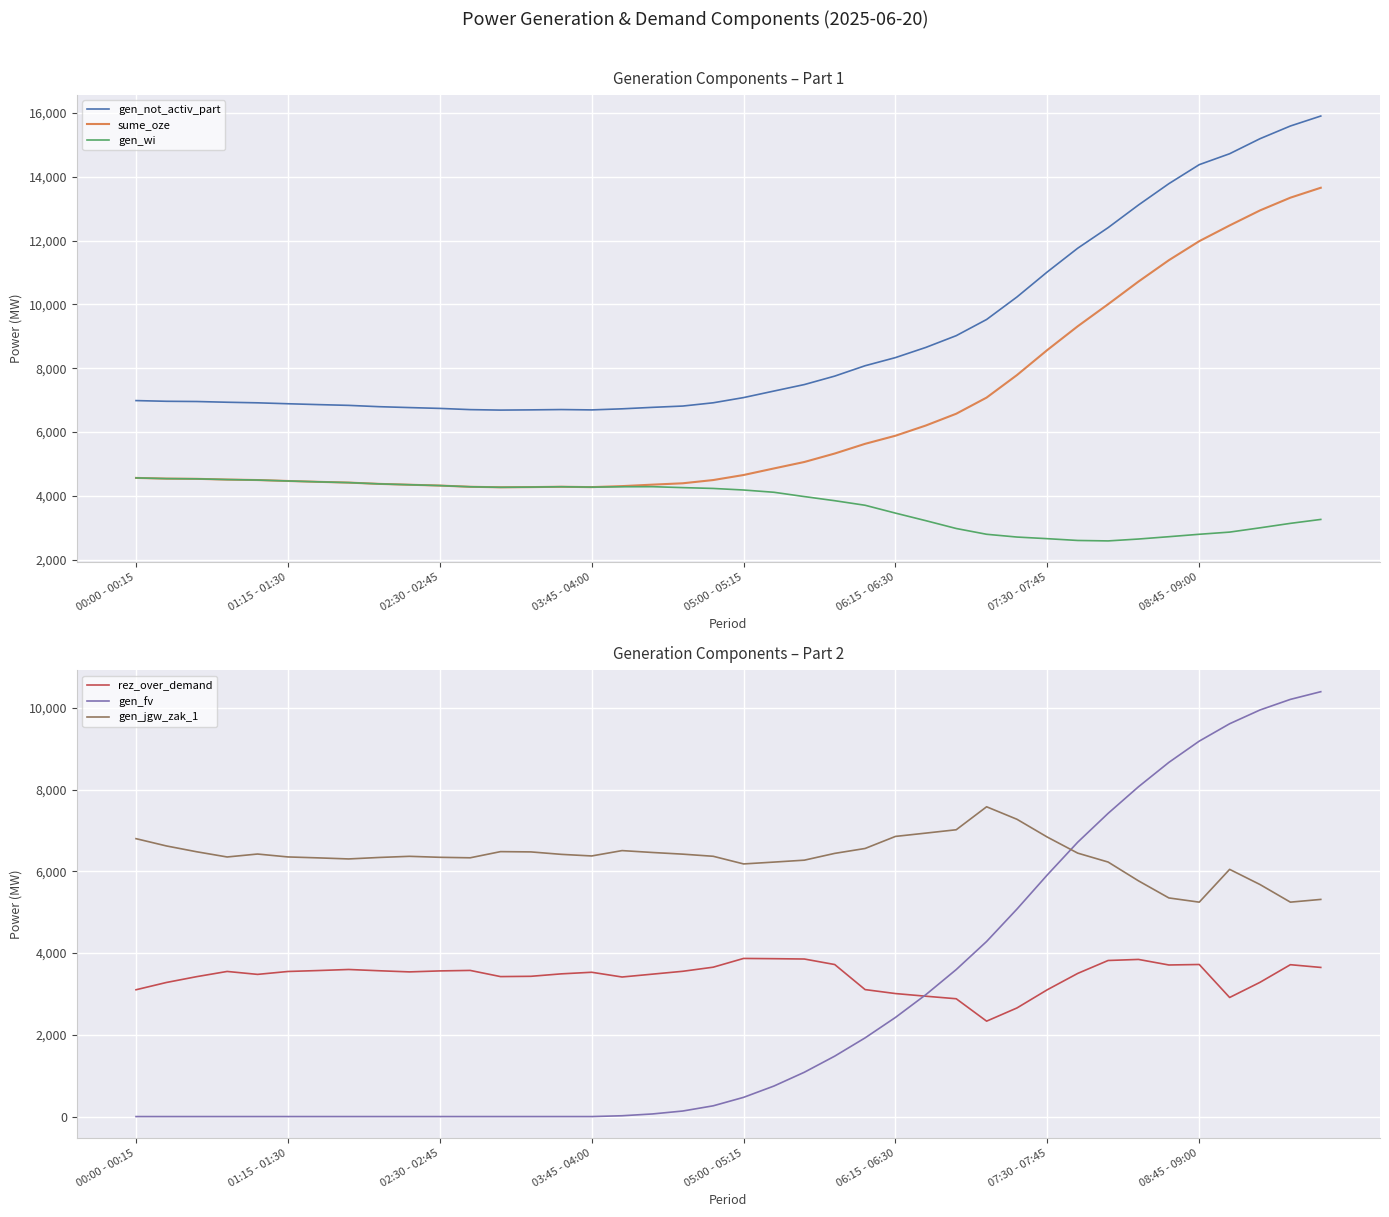

True or false: gen_not_activ_part and sume_oze cross at least once.

False